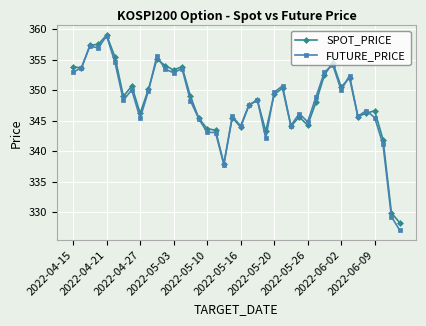

At how many categories does at least one series exceed 336?

38